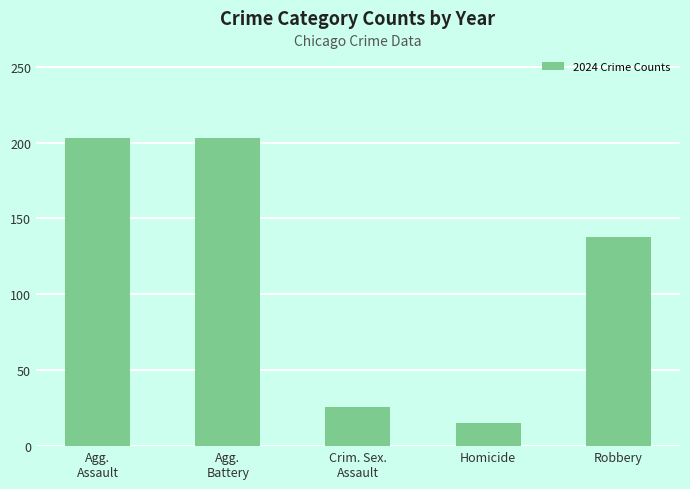

What is the change in value from Agg.
Assault to Homicide?

-188